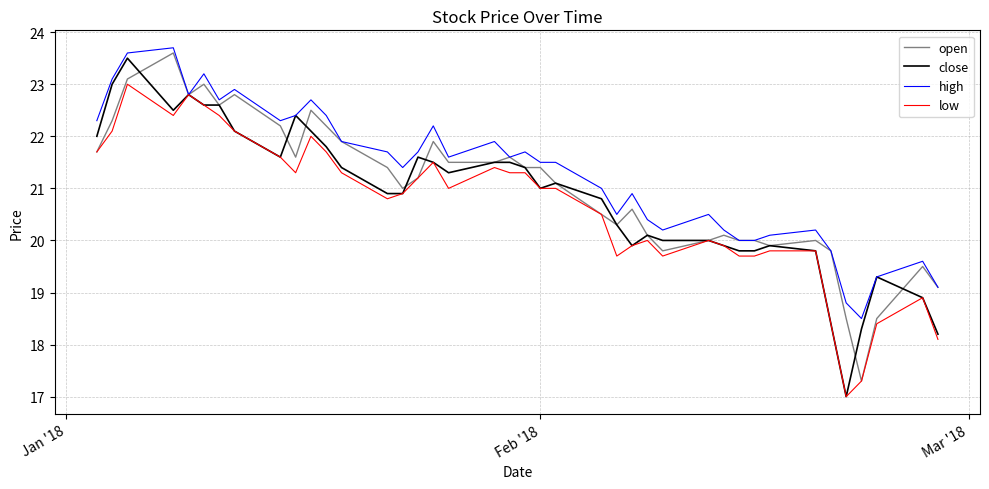

What is the maximum value for low?

23.0